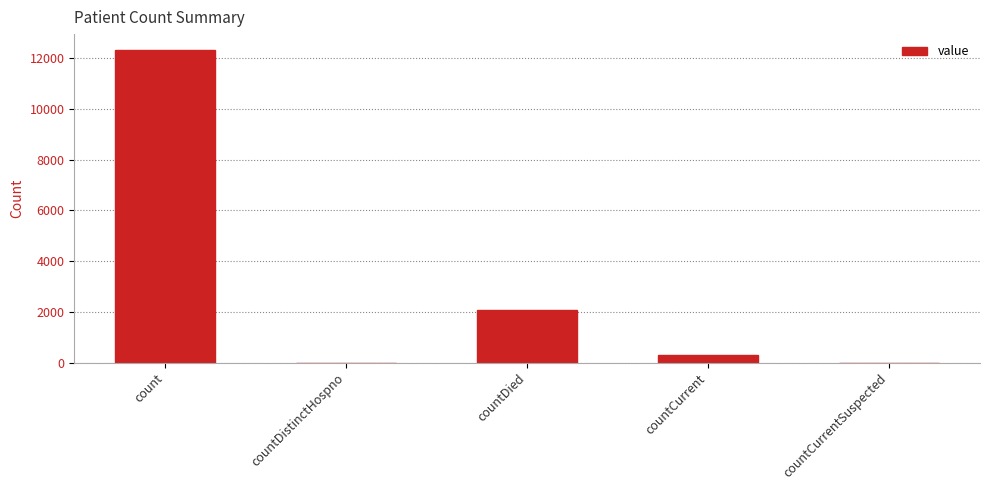

Reading left to right, transcribe all the data shown in this chart.

count=12342	countDistinctHospno=0	countDied=2058	countCurrent=286	countCurrentSuspected=0